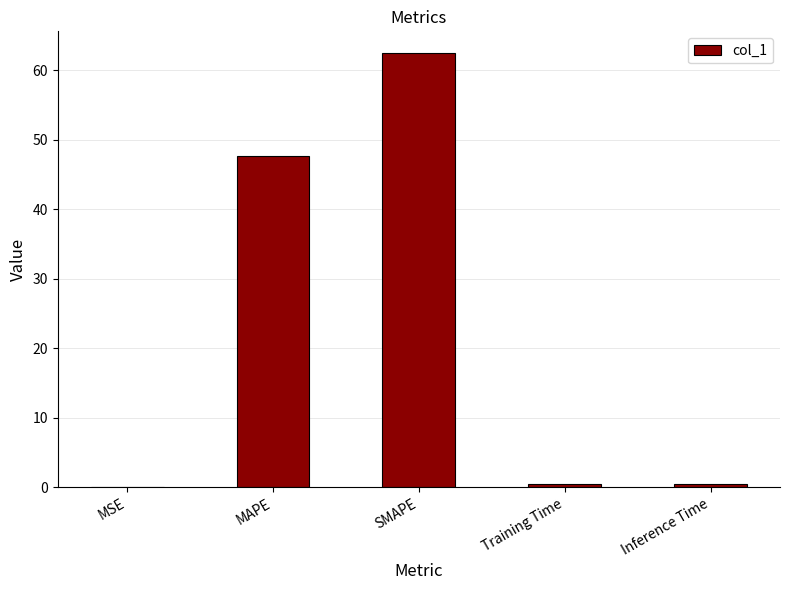

What is the change in value from MAPE to Training Time?

-47.2